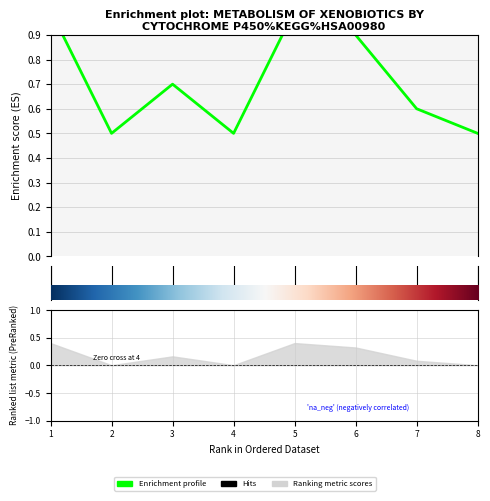

What is the difference between the second highest and minimum values?

0.5